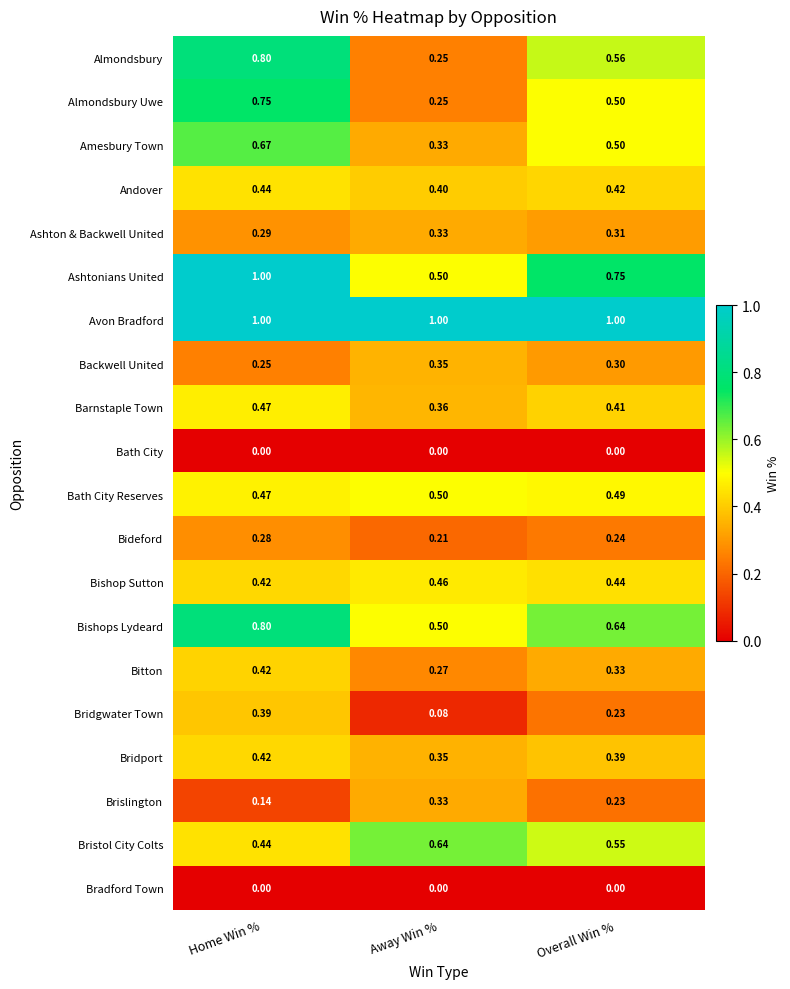

At which label is Brislington closest to 0?

Home Win %